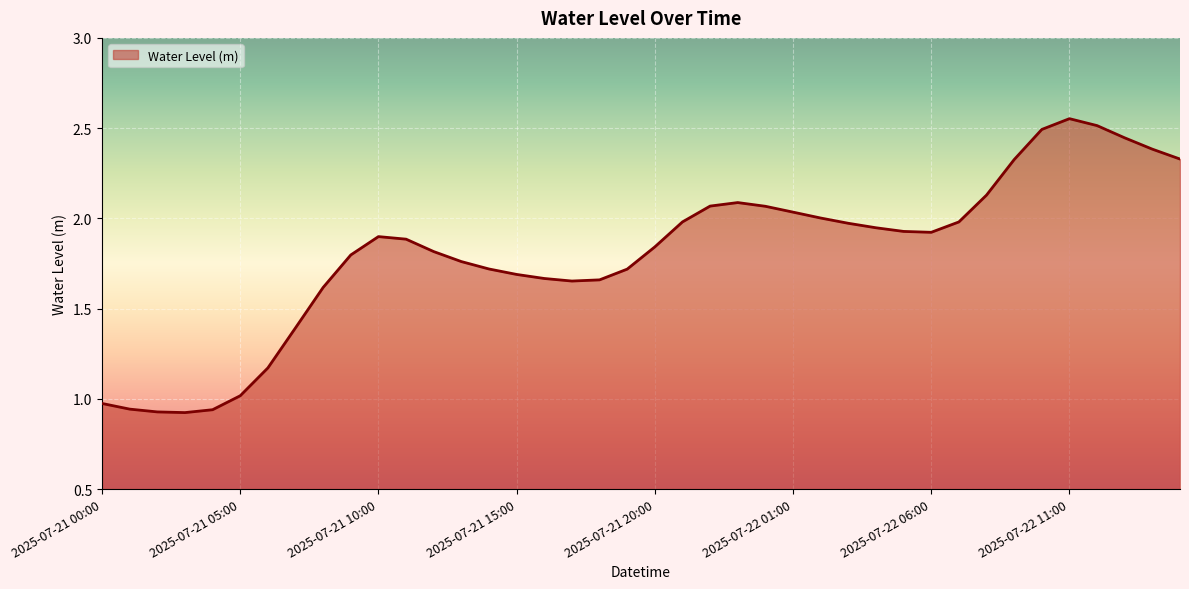

What is the label of the 39th point from the right?

2025-07-21 01:00